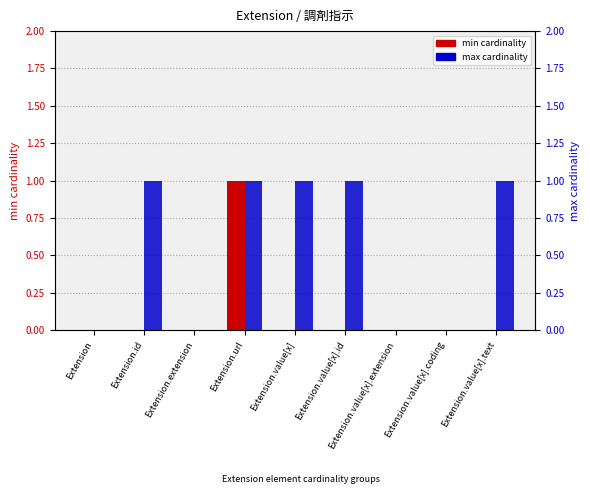

Reading left to right, what are all the values shown in this chart?

min cardinality: Extension=0	Extension.id=0	Extension.extension=0	Extension.url=1	Extension.value[x]=0	Extension.value[x].id=0	Extension.value[x].extension=0	Extension.value[x].coding=0	Extension.value[x].text=0
max cardinality: Extension=0	Extension.id=1	Extension.extension=0	Extension.url=1	Extension.value[x]=1	Extension.value[x].id=1	Extension.value[x].extension=0	Extension.value[x].coding=0	Extension.value[x].text=1